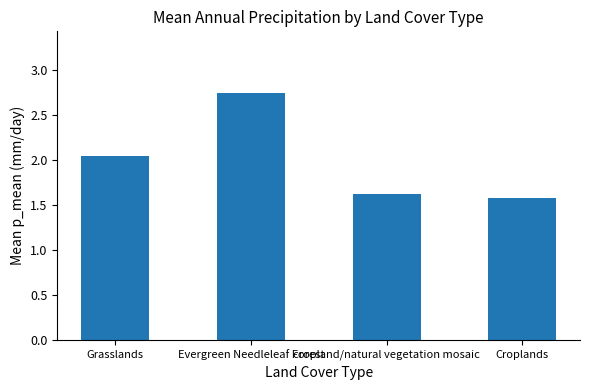

The chart shows a value of 3.4 at Grasslands. True or false?

False